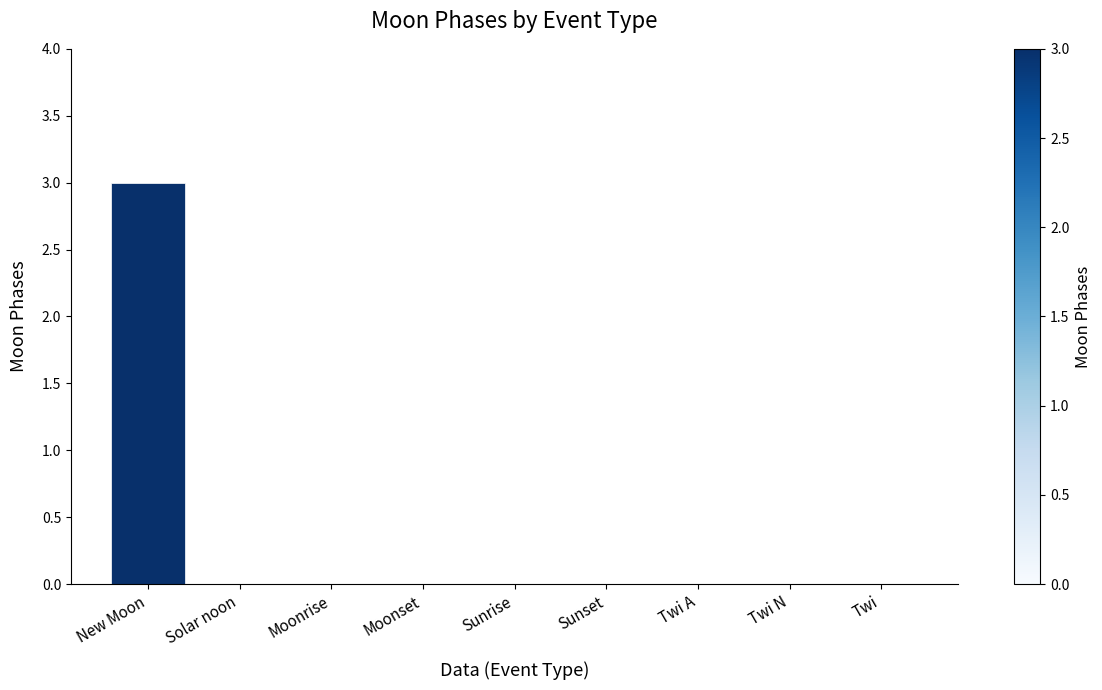

What is the change in value from New Moon to Twi A?

-3